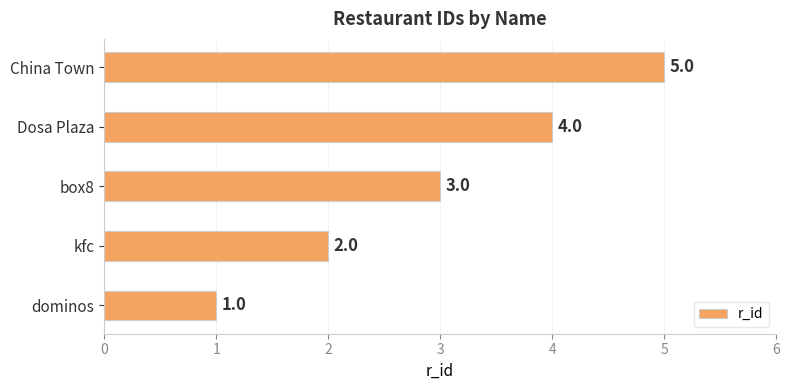

What is the sum of the values at box8 and kfc?

5